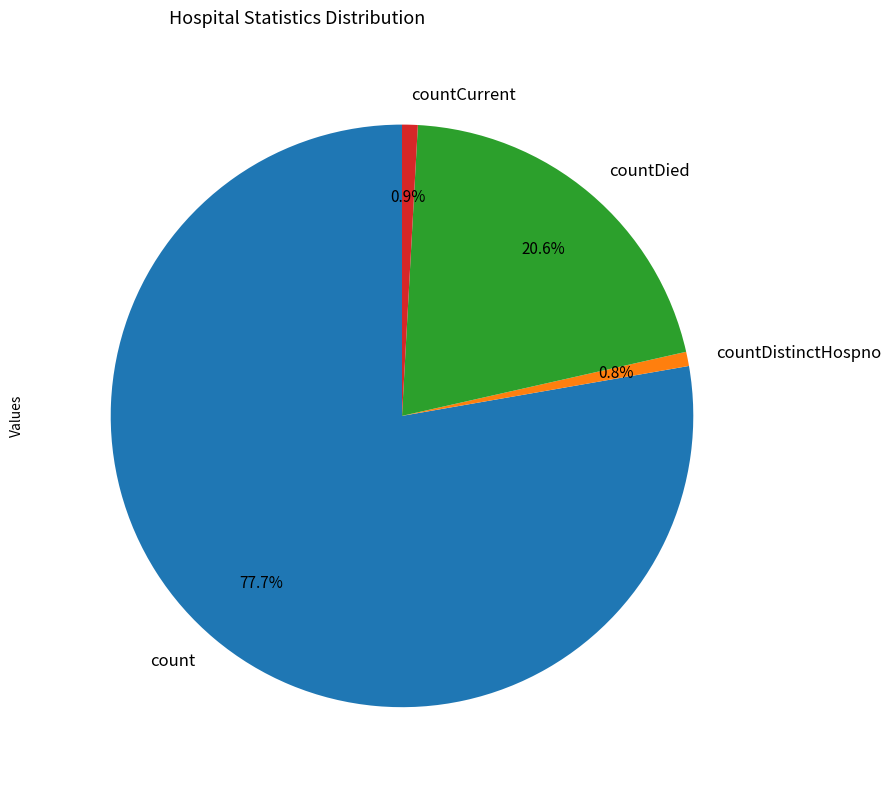

What is the majority slice?

count